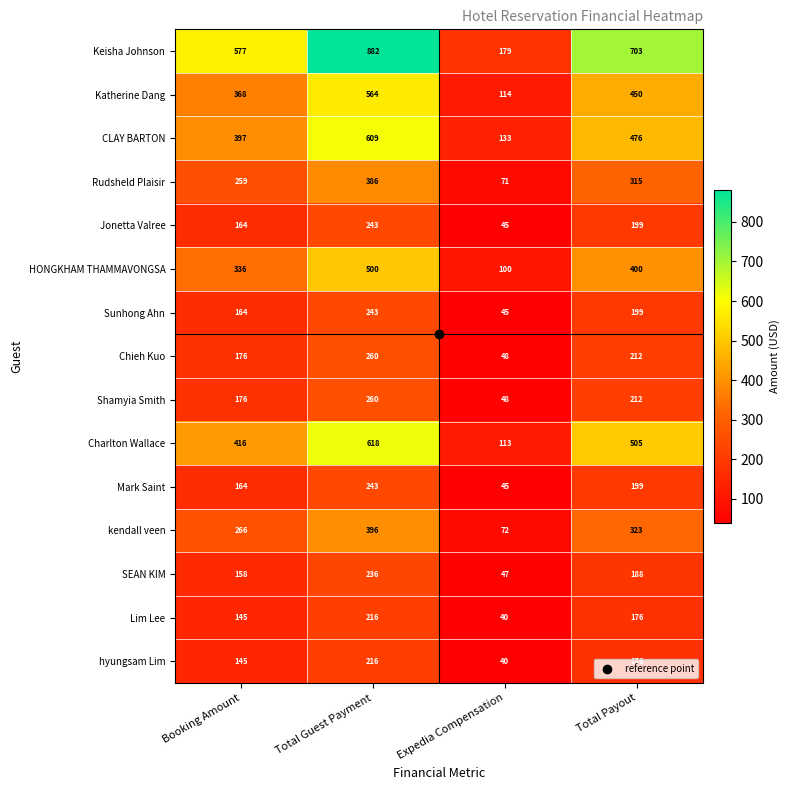

Count the Shamyia Smith values in the range 176 to 260.

3